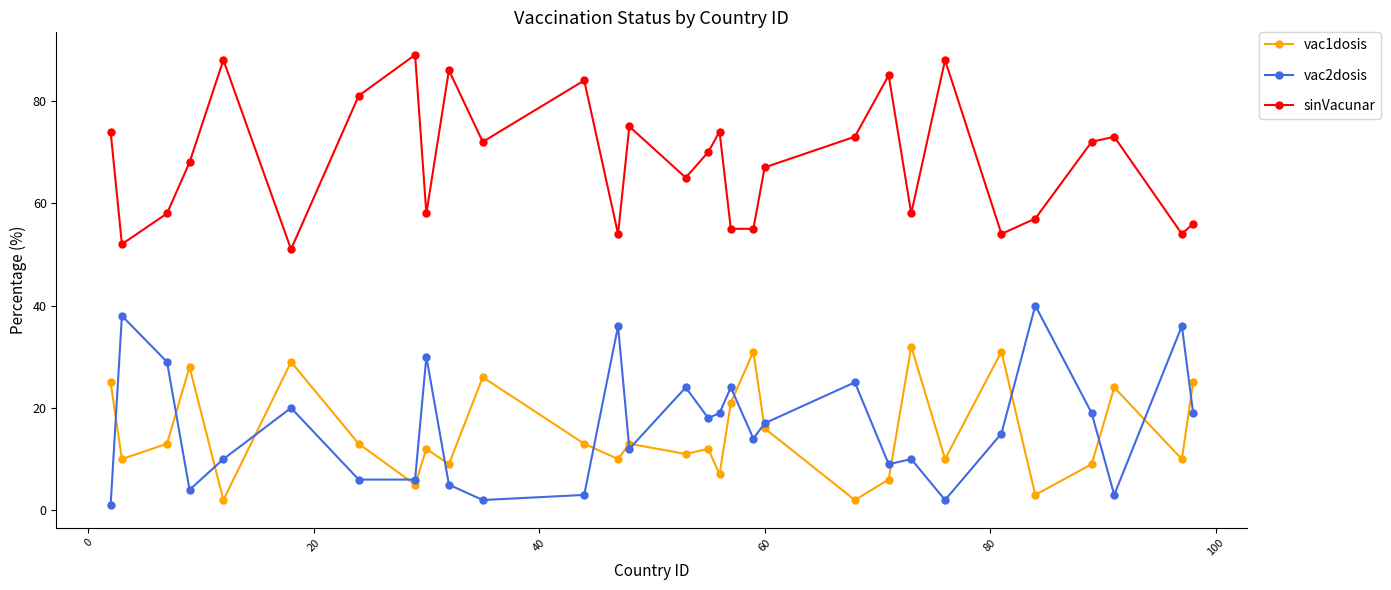

After their last crossing, which series has the higher values: vac1dosis or vac2dosis?

vac1dosis